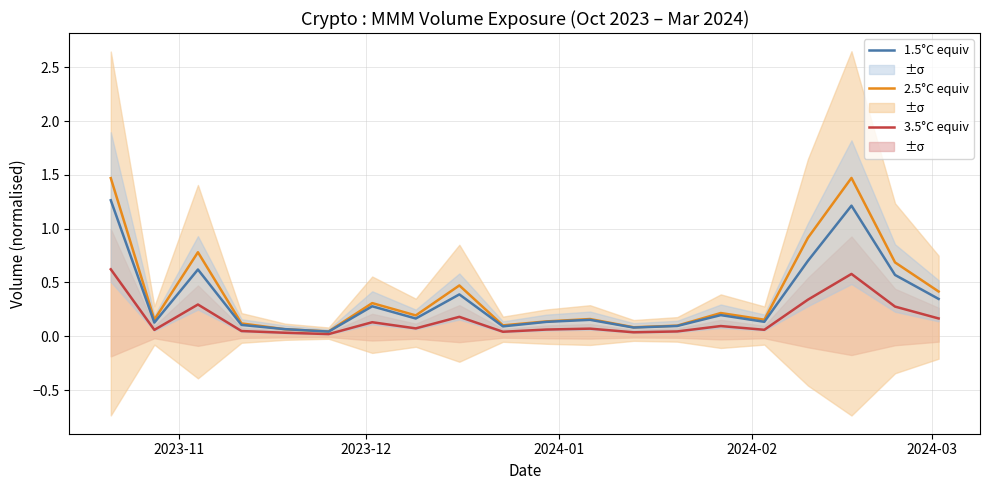

At how many categories does at least one series exceed 0?

20